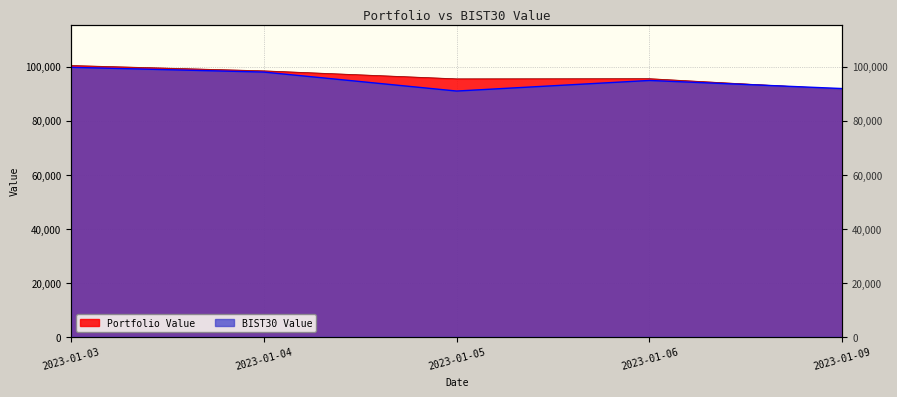

Rank the series by their maximum value, from highest to lowest.

Portfolio Value, BIST30 Value